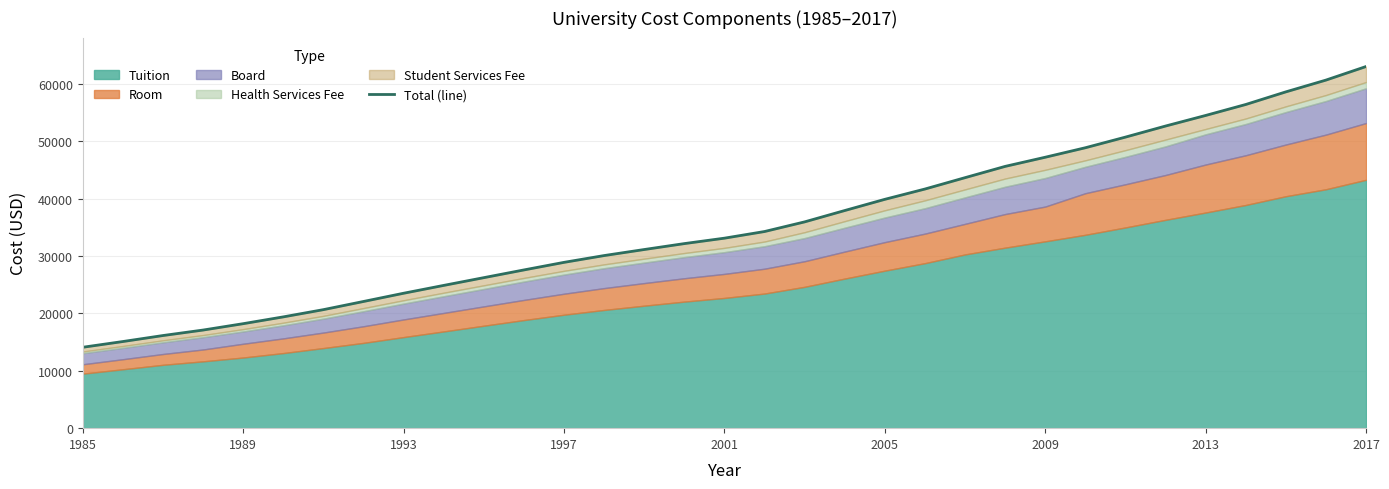

What is the maximum value shown in the chart?

63025